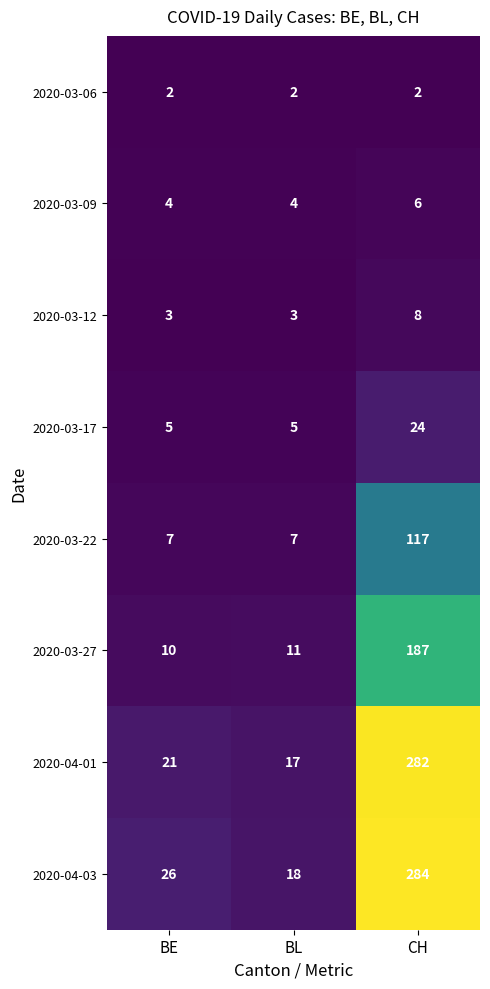

The value of 2020-03-06 at CH is 3. True or false?

False